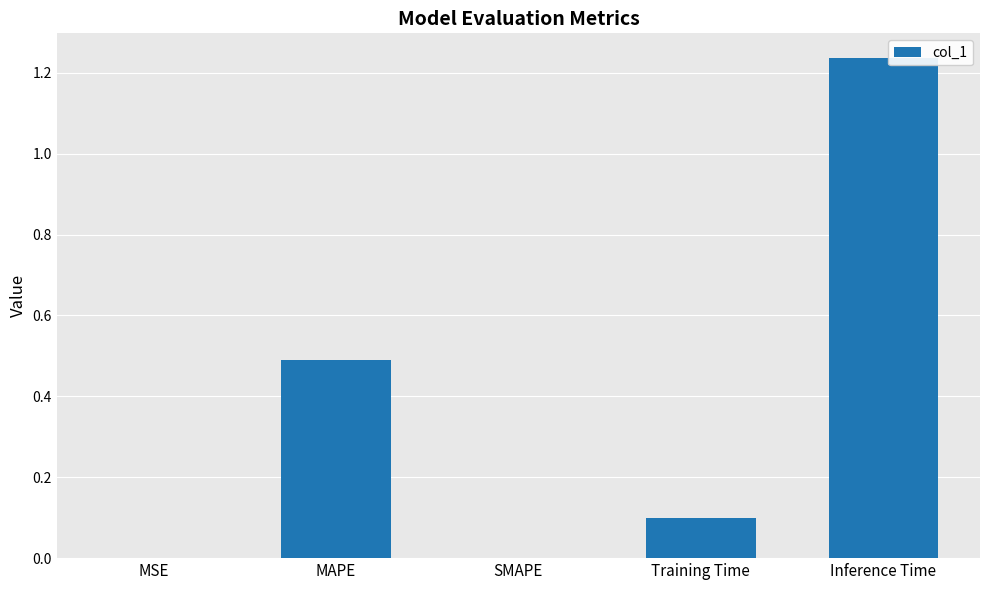

The chart shows a value of 0.2 at Training Time. True or false?

False